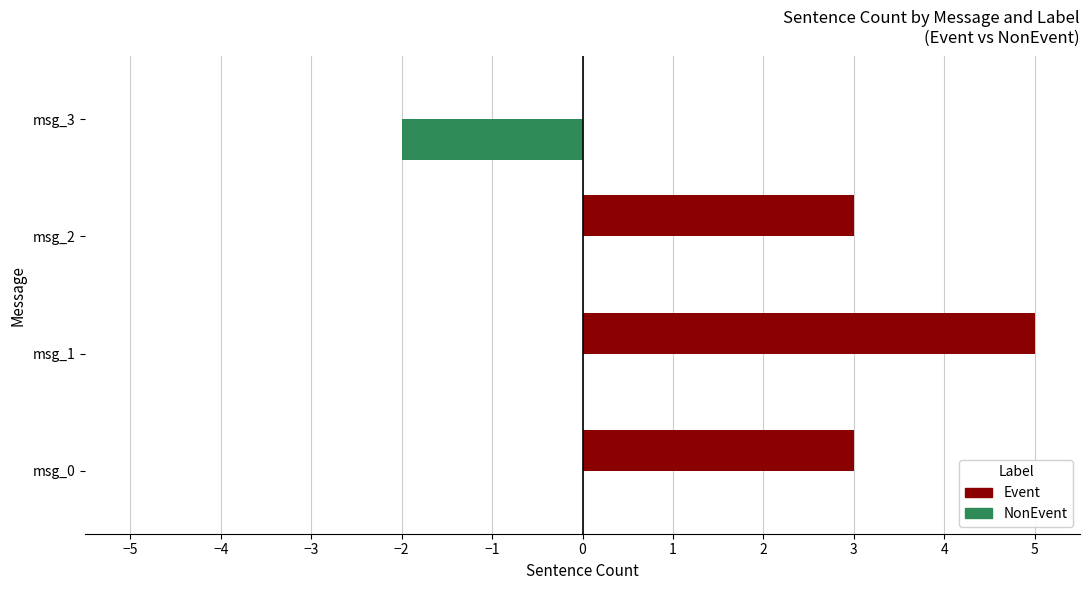

What is the greatest value displayed?

5